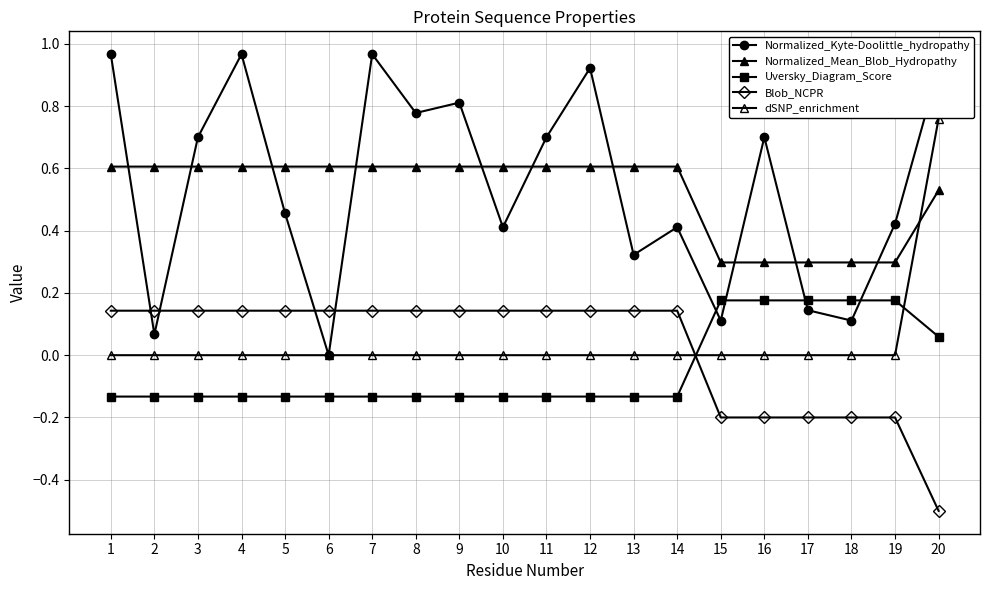

Is this an area chart (filled region under the line)?

No